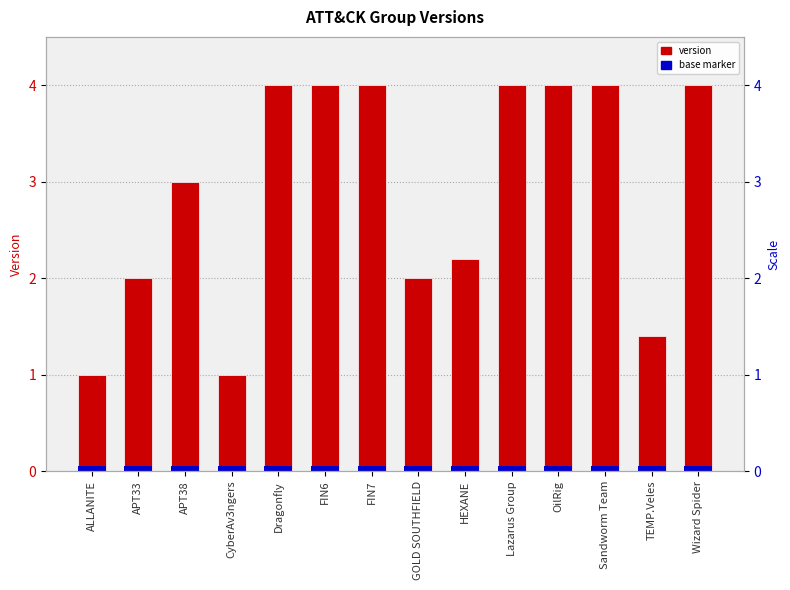

What is the total value across all series at ALLANITE?

1.1